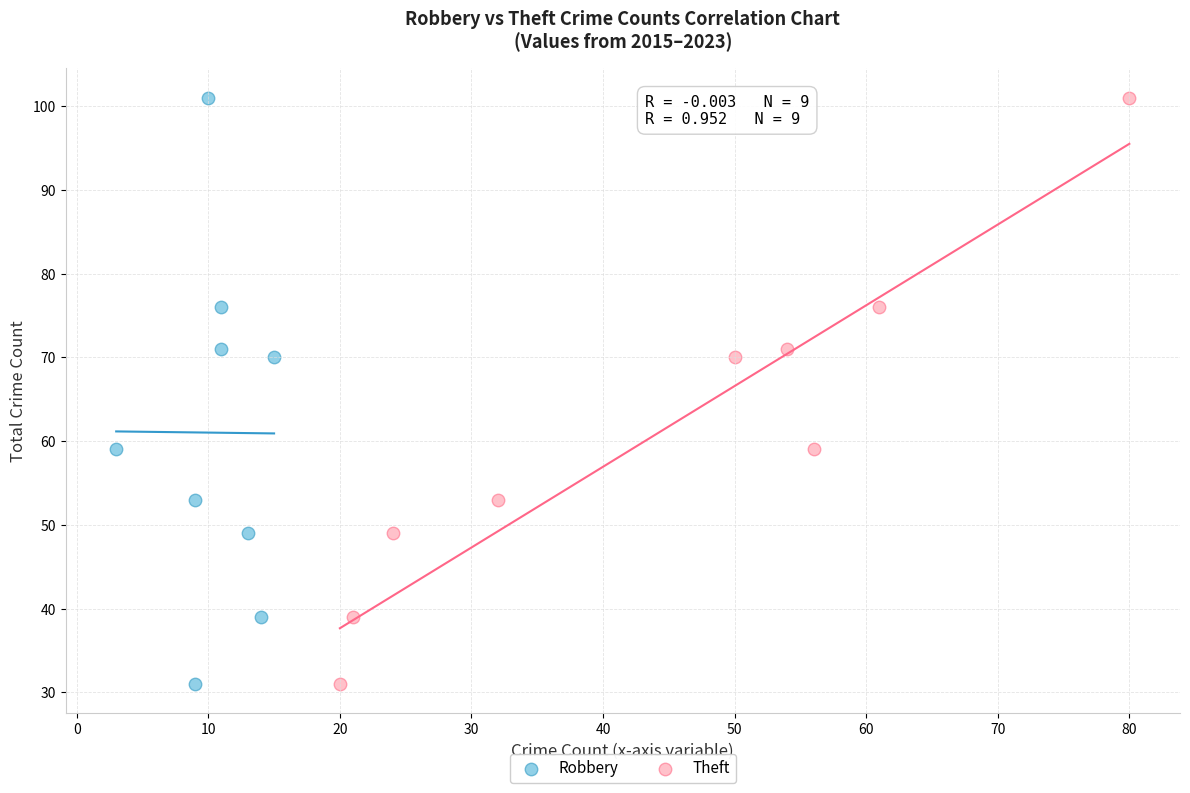

What are all the series names shown in the legend?

Robbery, Theft